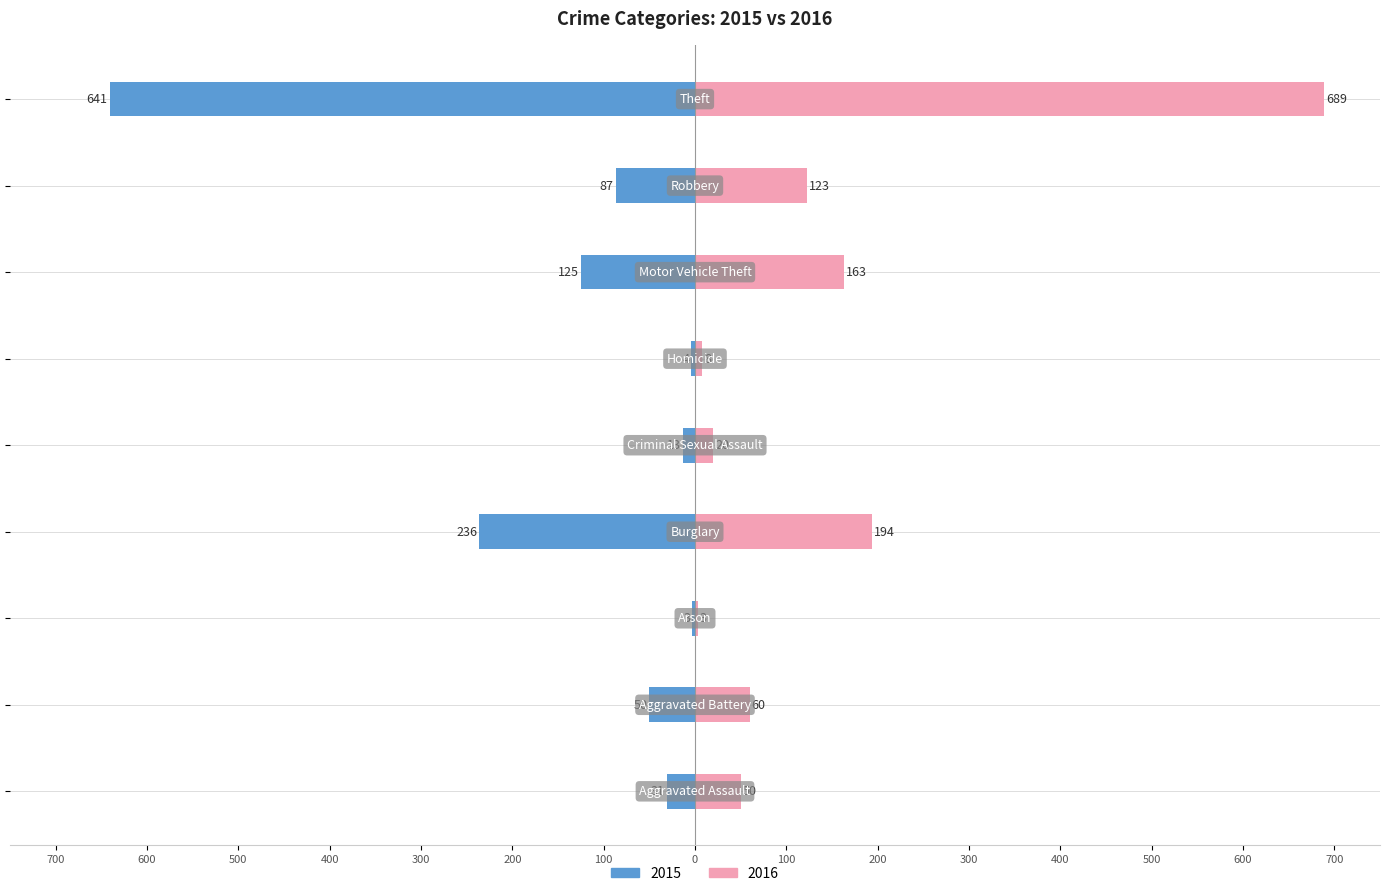

At which label is 2016 closest to 346?

Burglary